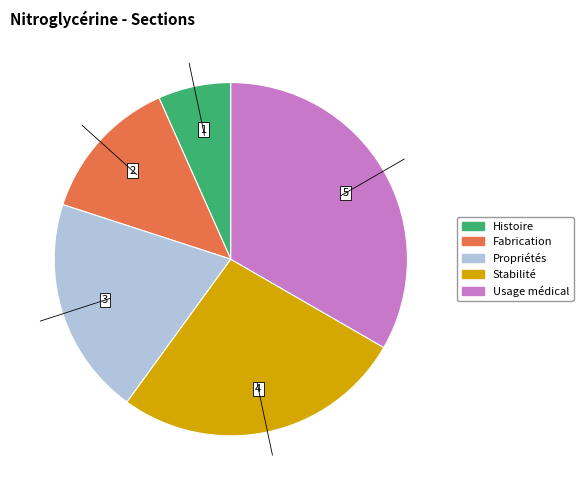

What is the ratio of the value at Fabrication to the value at Stabilité?

0.5